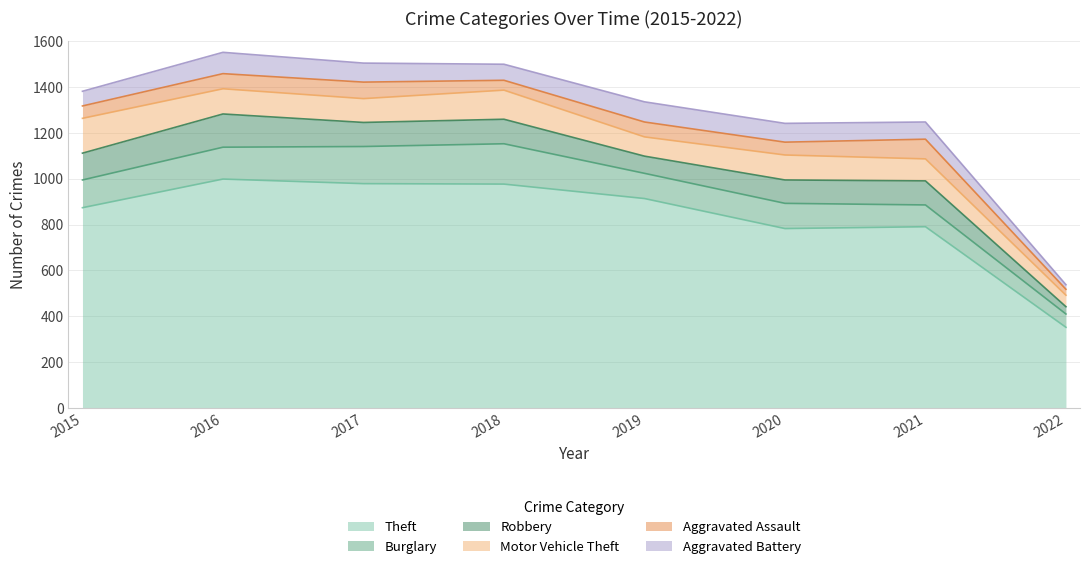

What is the maximum value shown in the chart?

999